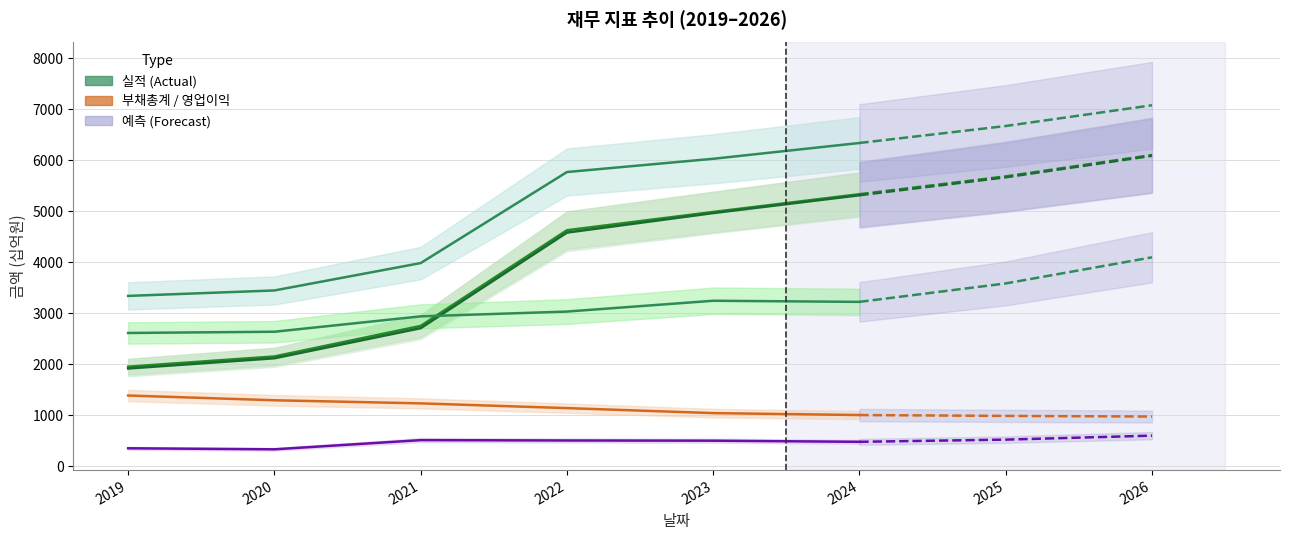

Rank the series at 2022 from highest to lowest value.

자산총계, 자본총계, 자본총계(지배), 매출액, 부채총계, 영업이익